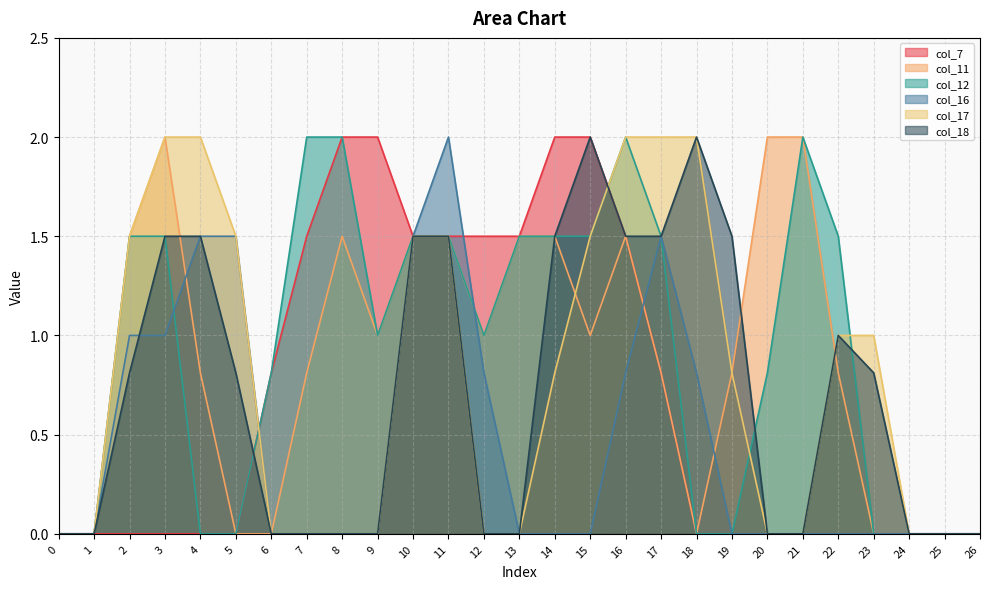

True or false: col_16 and col_17 intersect in this chart.

False